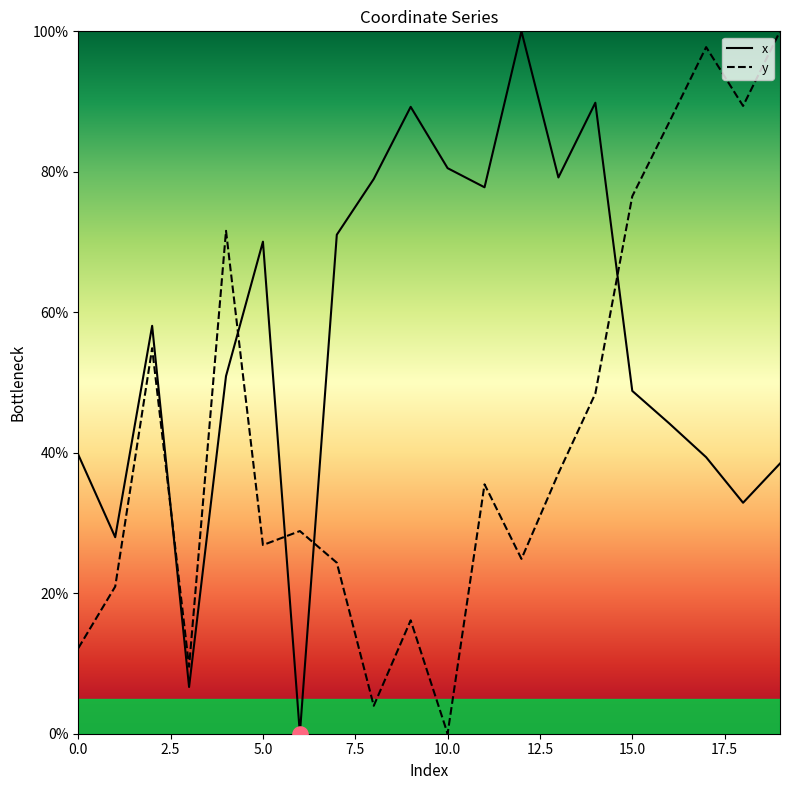

At which category is the sum across all series the highest?

19